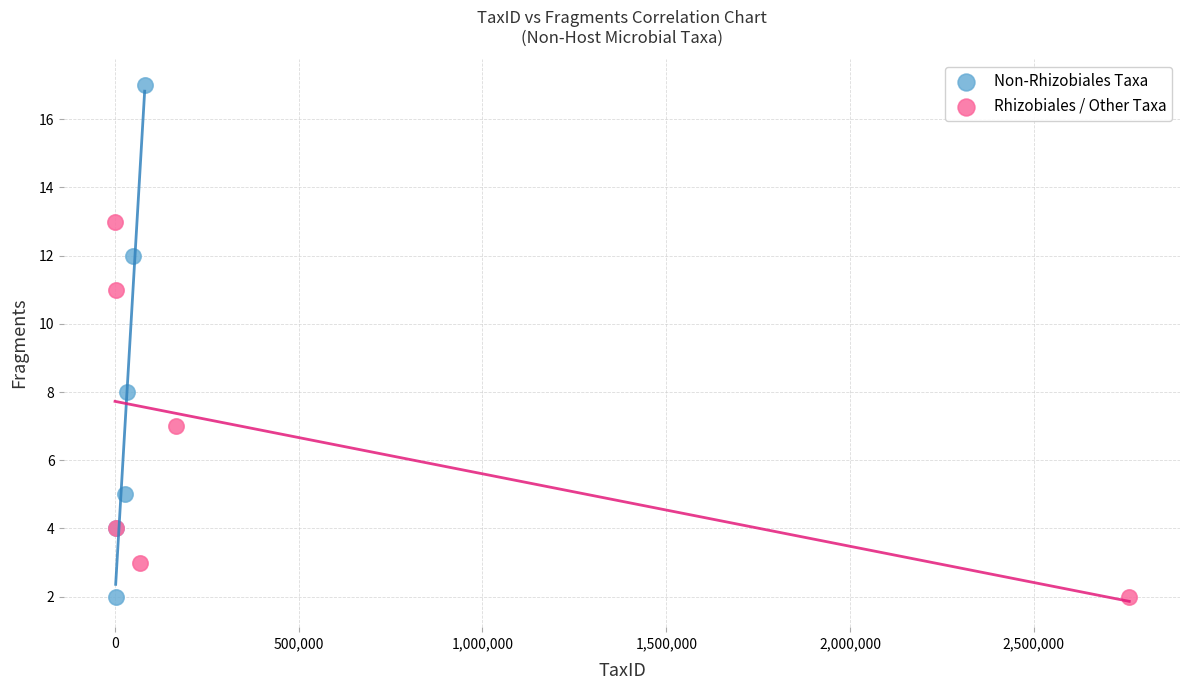

Which series has the largest Y range (max minus min)?

Non-Rhizobiales Taxa